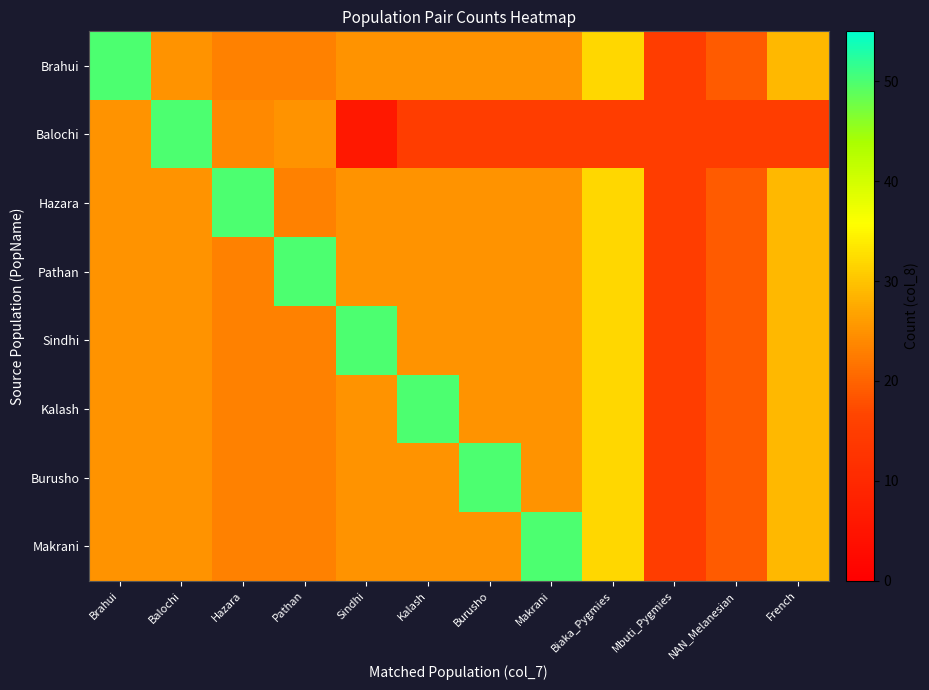

At how many categories does at least one series exceed 31?

9